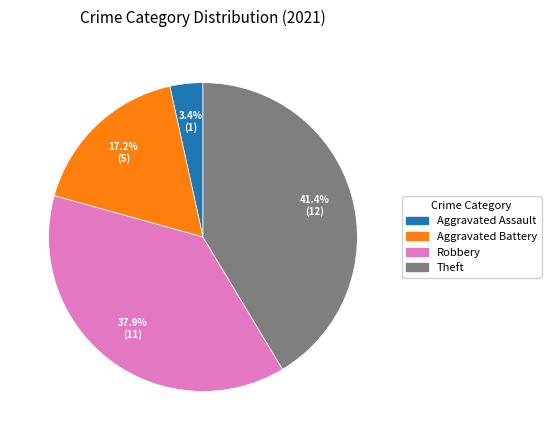

Does any single category account for the majority?

No